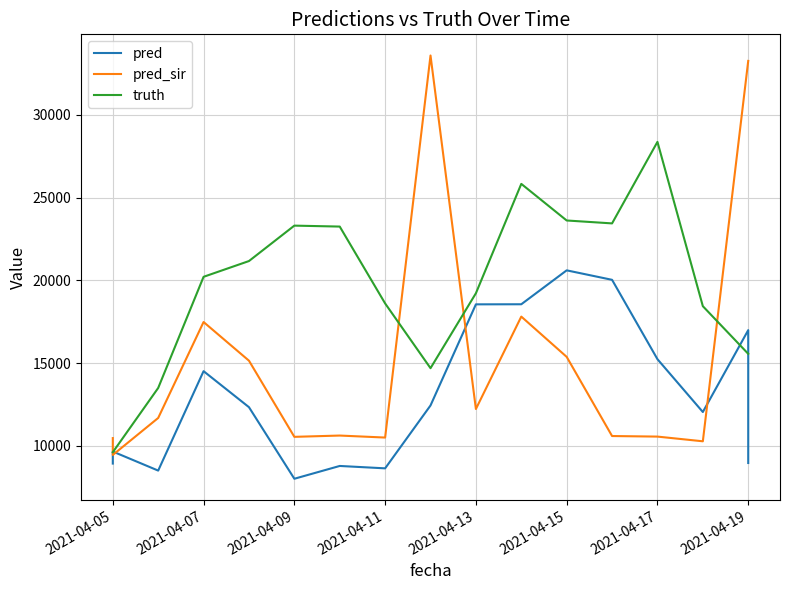

Which series has the largest total across all categories?

truth